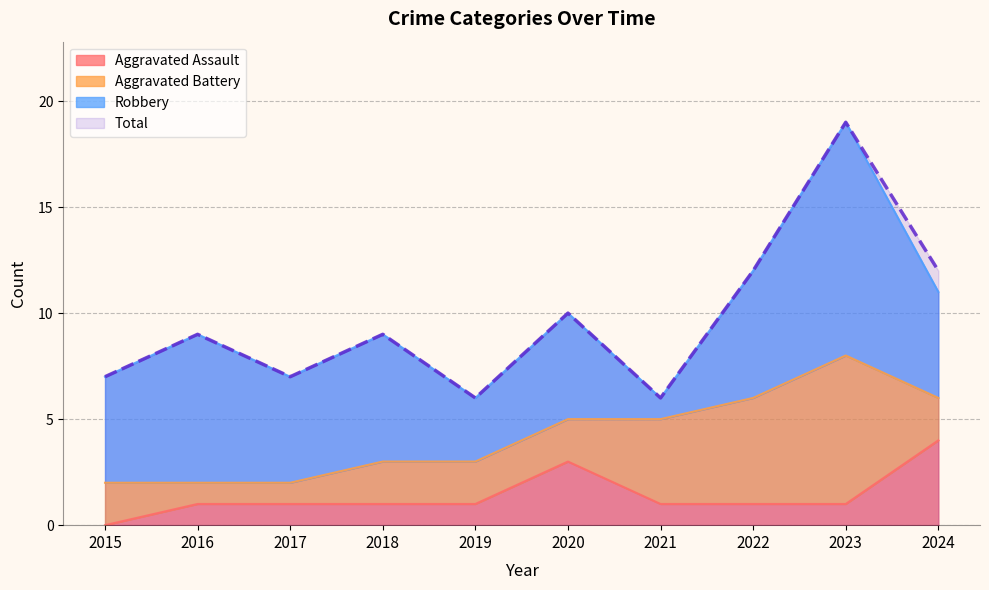

The value of Total at 2017 is 7. True or false?

True